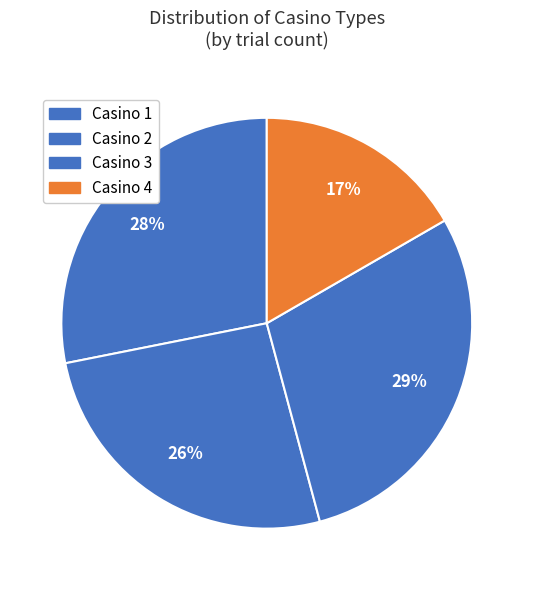

What percentage do Casino 4 and Casino 2 together represent?

42.7%